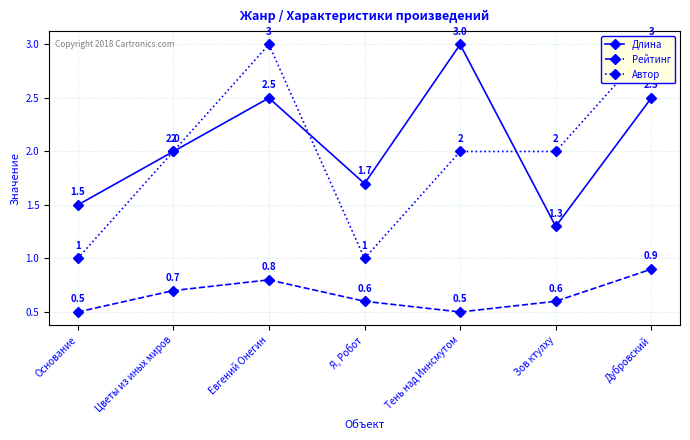

Between Тень над Иннсмутом and Основание, which is larger?

Тень над Иннсмутом